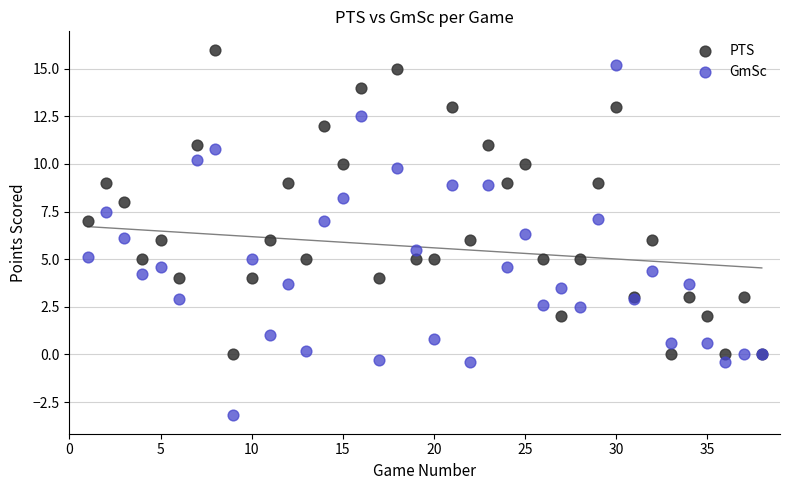

Which series contains the lowest Y value?

GmSc